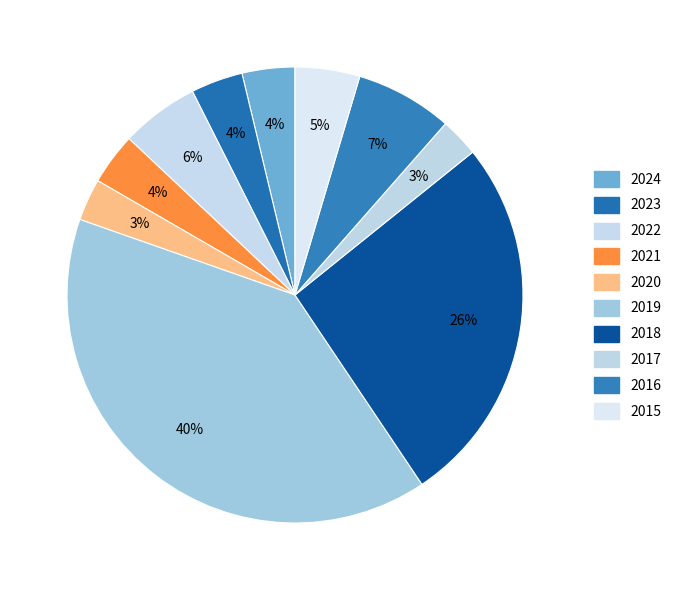

How many segments does this pie chart have?

10